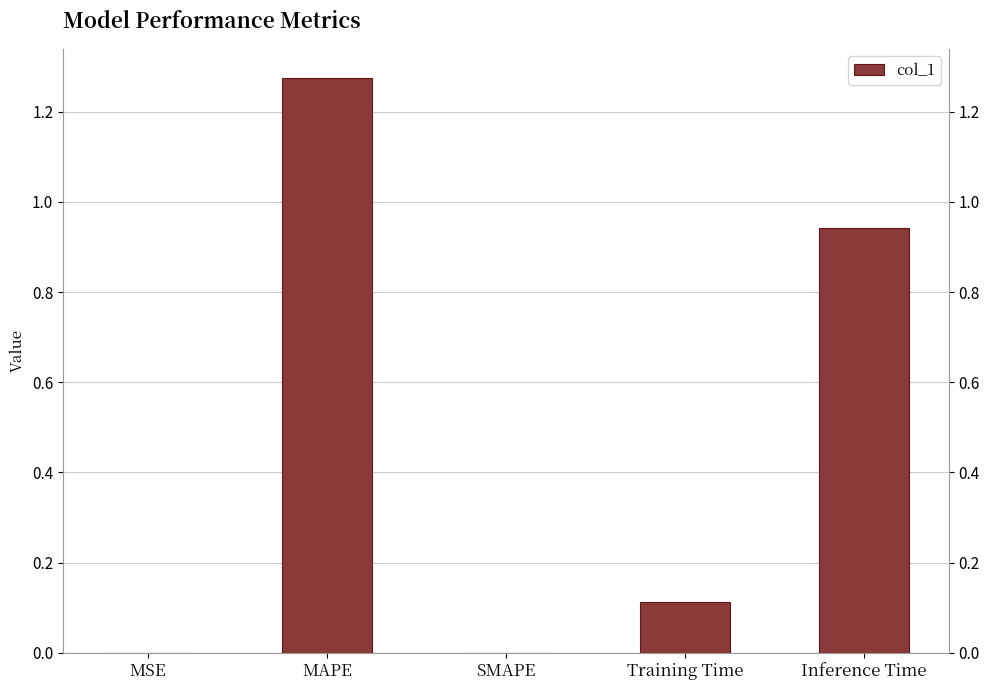

What is the approximate value at Inference Time?

0.9